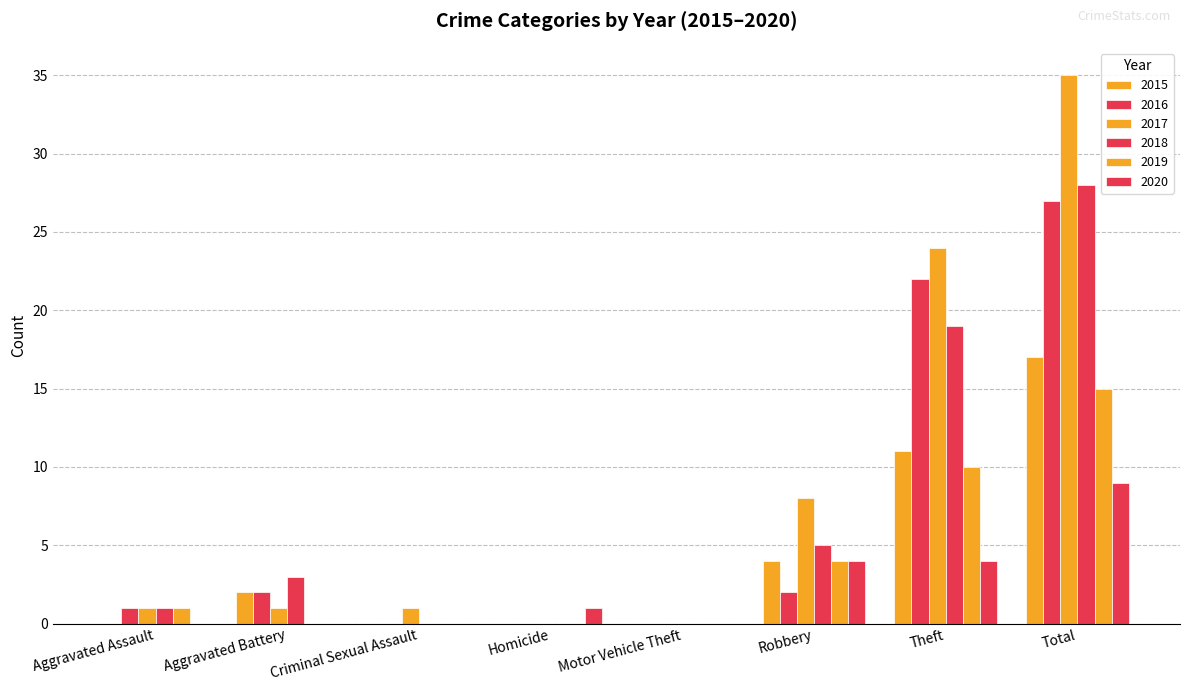

What is the difference between the second highest and minimum values in the 2016 series?

22